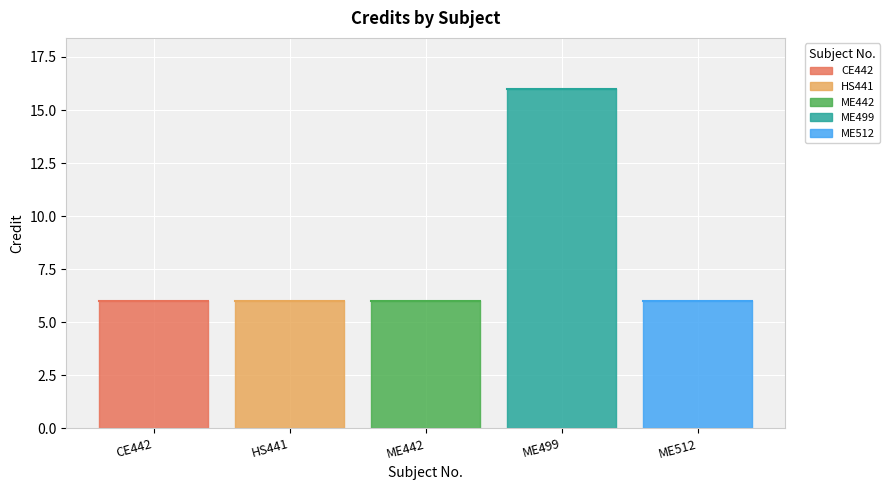

What position from the left is HS441?

2